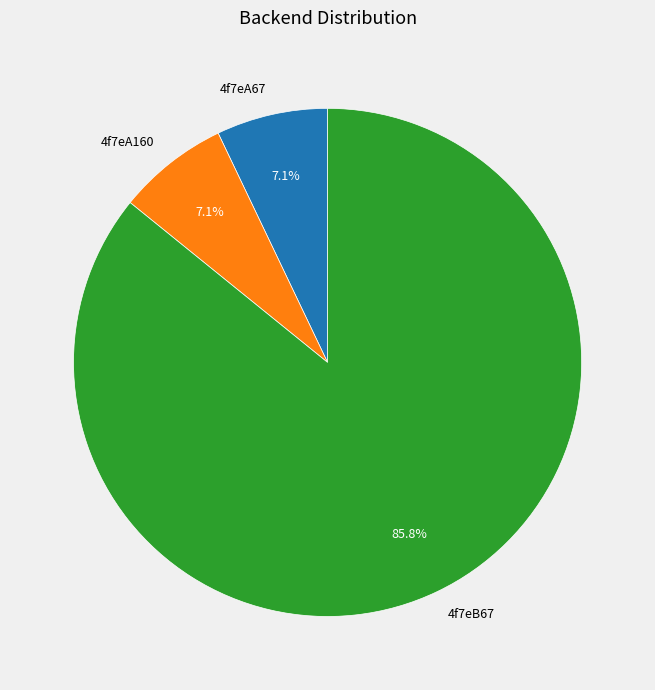

To the nearest percent, what is the difference between the largest and smallest slice percentages?

79%